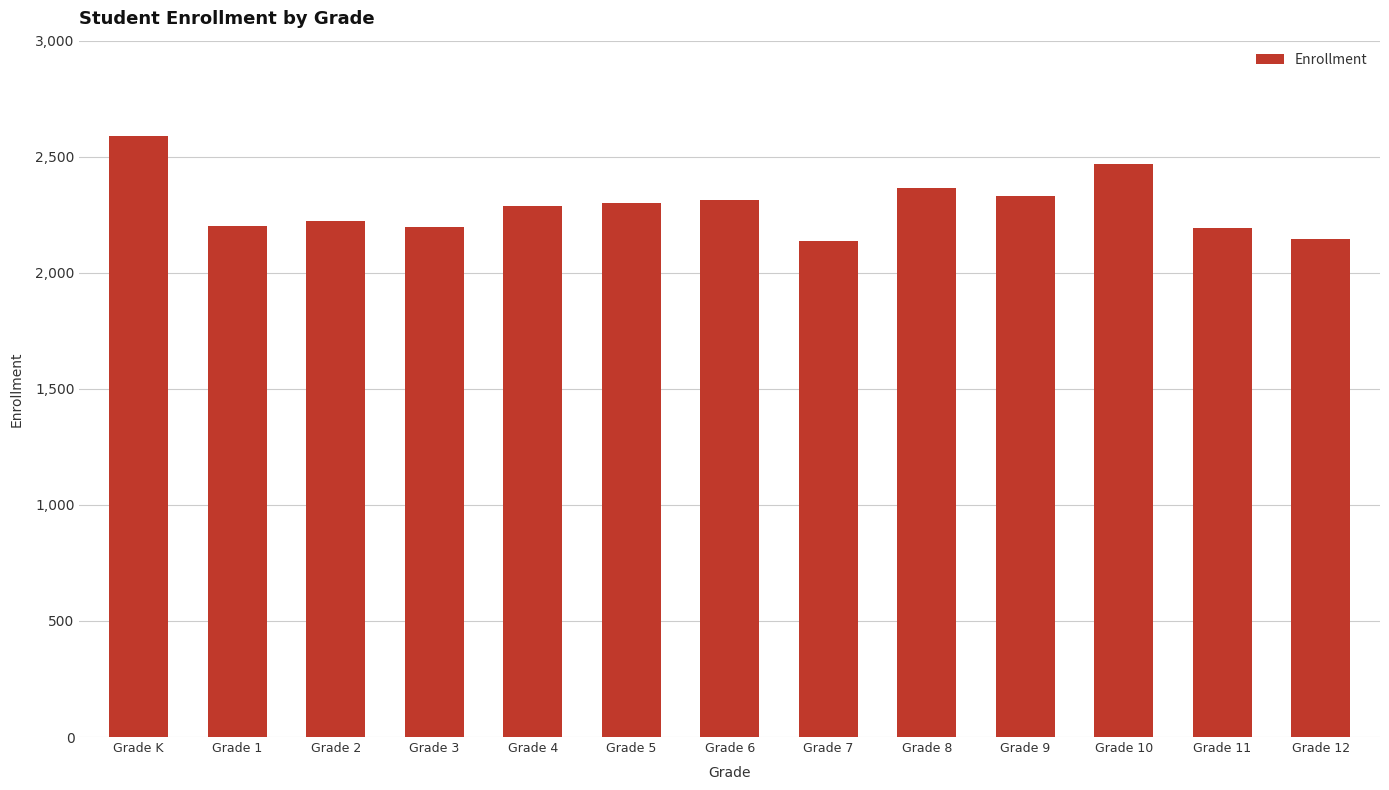

What is the ratio of the value at Grade 11 to the value at Grade 1?

1.0